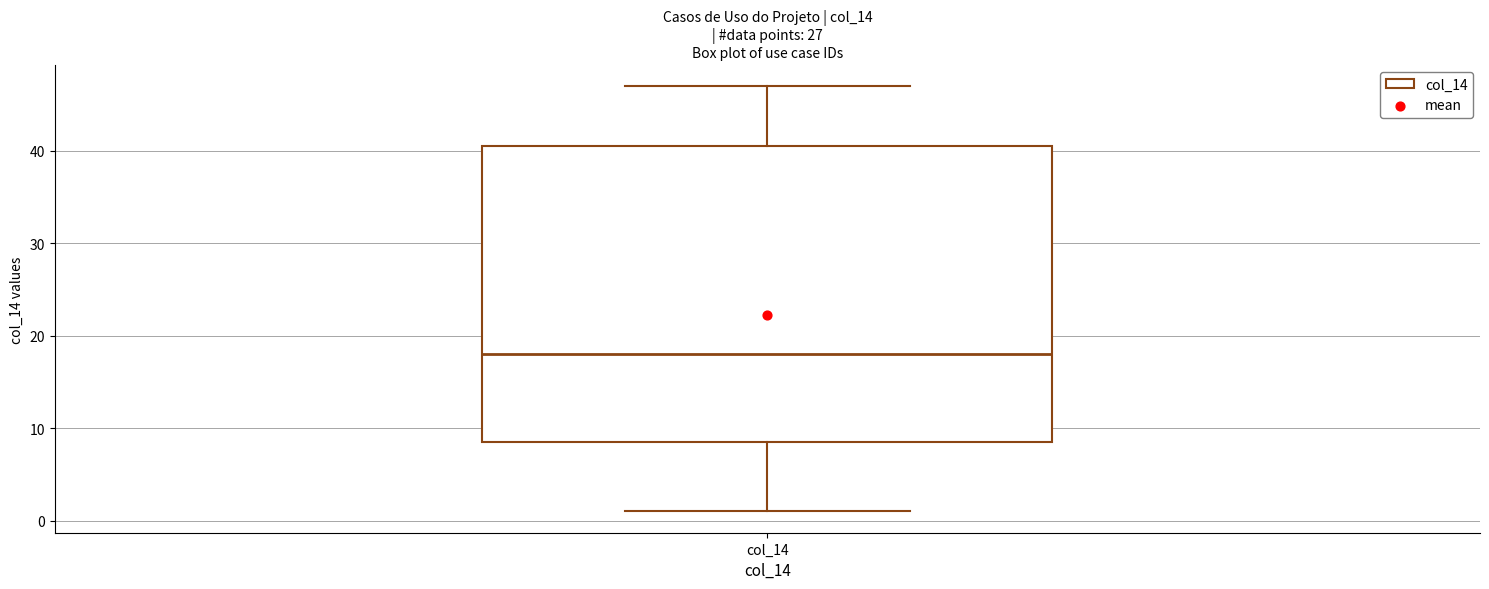

Transcribe this box plot: give where the median line is, the range the box spans, and where the two whiskers end, as read against the y-axis. The values are not printed on the chart, so give them approximately, as read against the axis.

median 18, box 9 to 41, whiskers 1 to 47